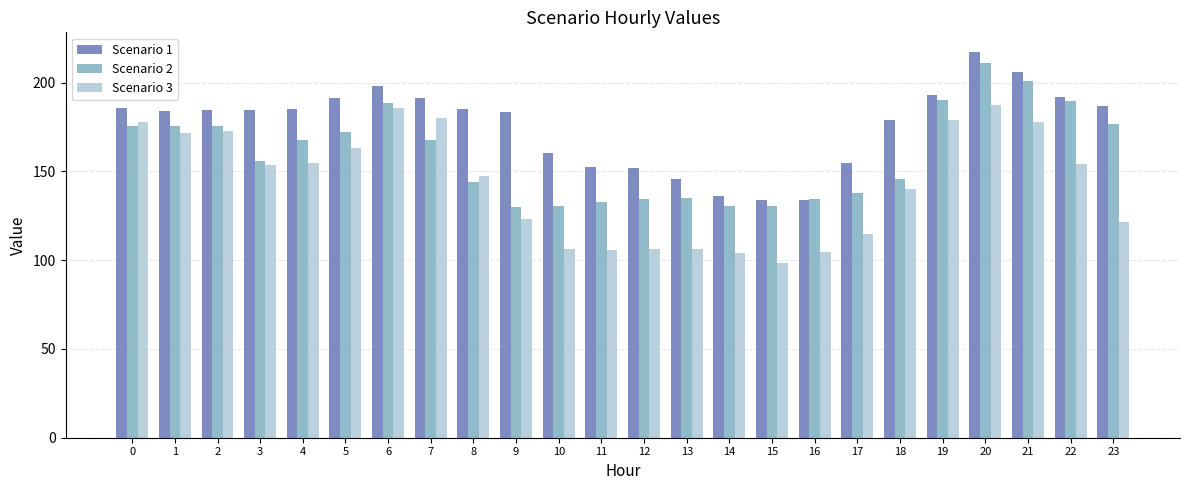

Which series changed the most between 1 and 19?

Scenario 2